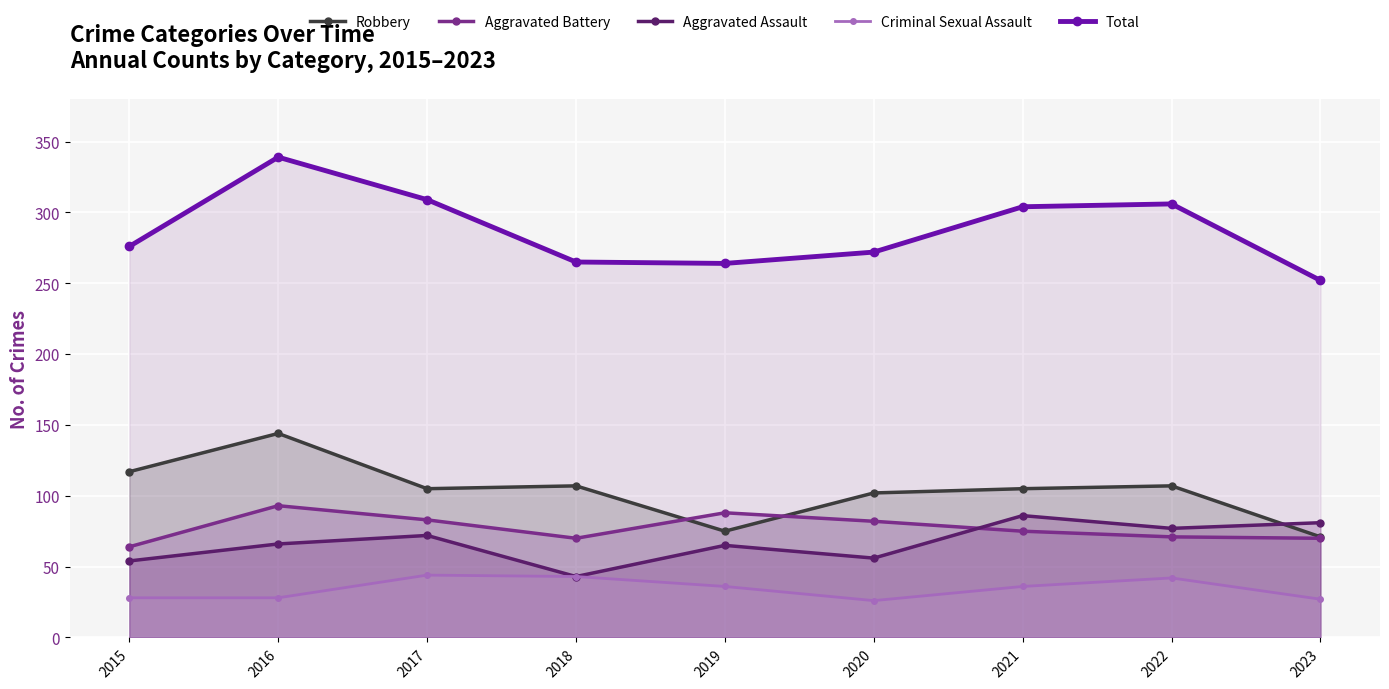

How many data points in Robbery are less than 105?

3